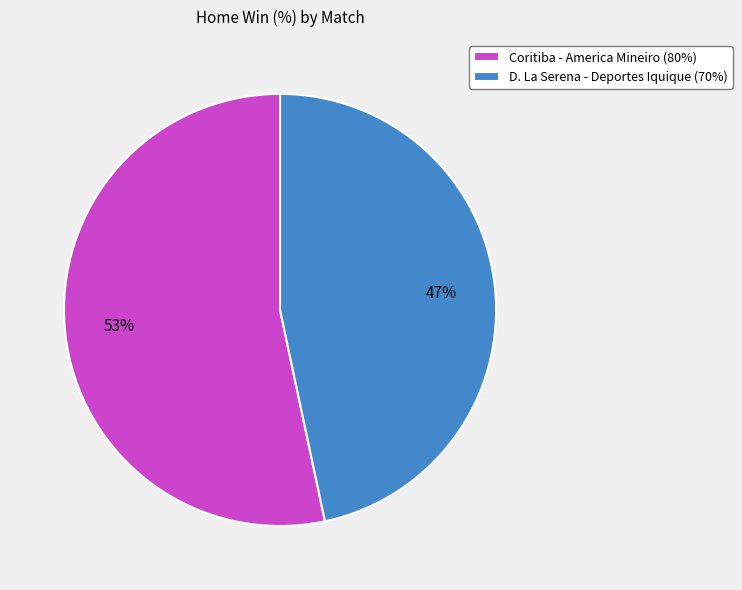

To the nearest percent, what portion does Coritiba - America Mineiro (80%) represent?

53%